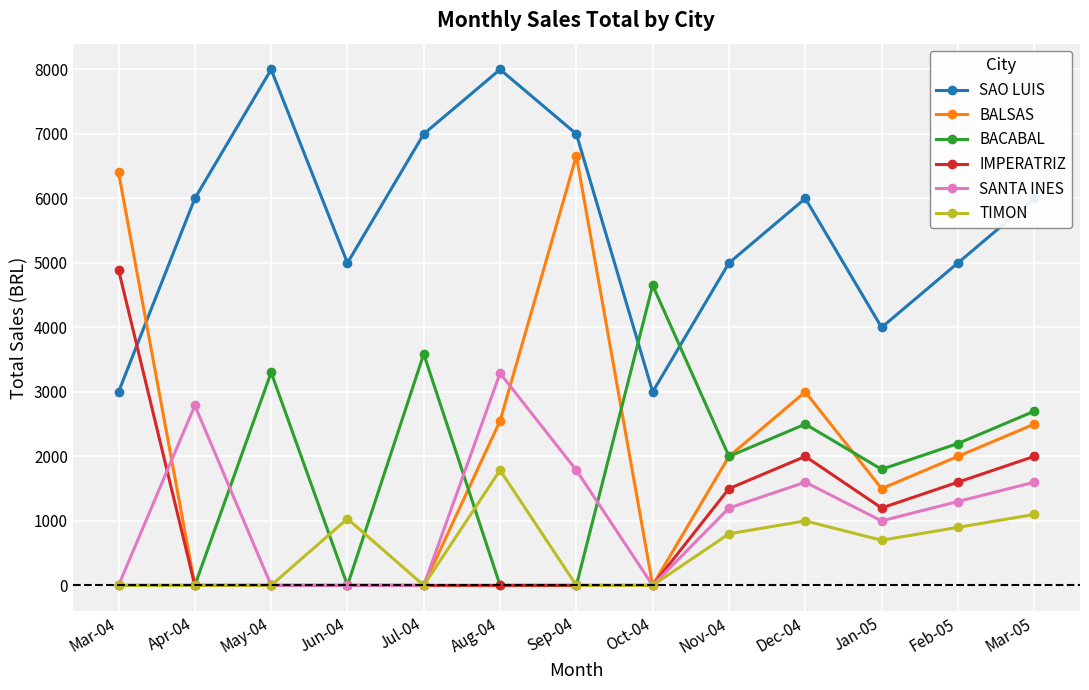

How many lines are shown in the chart?

6